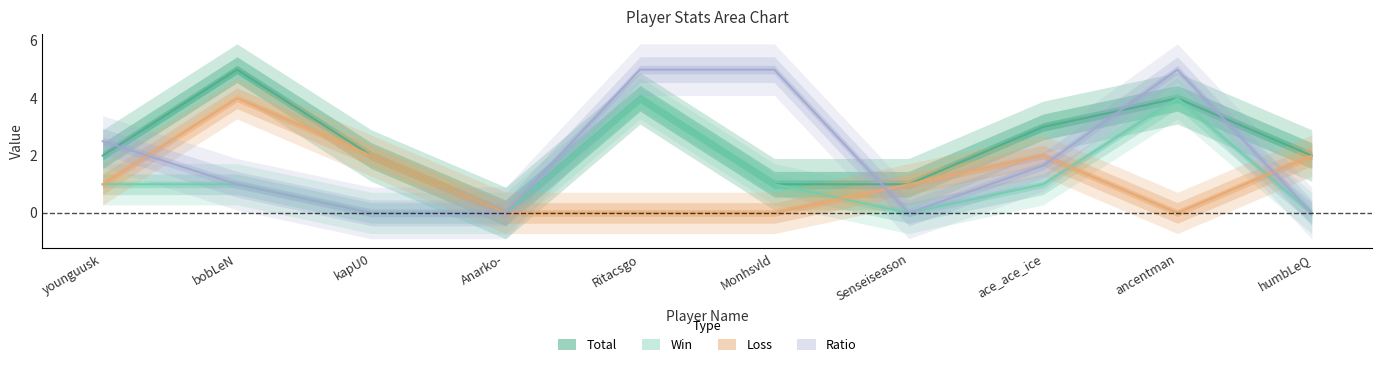

How many values in Ratio are above zero?

6